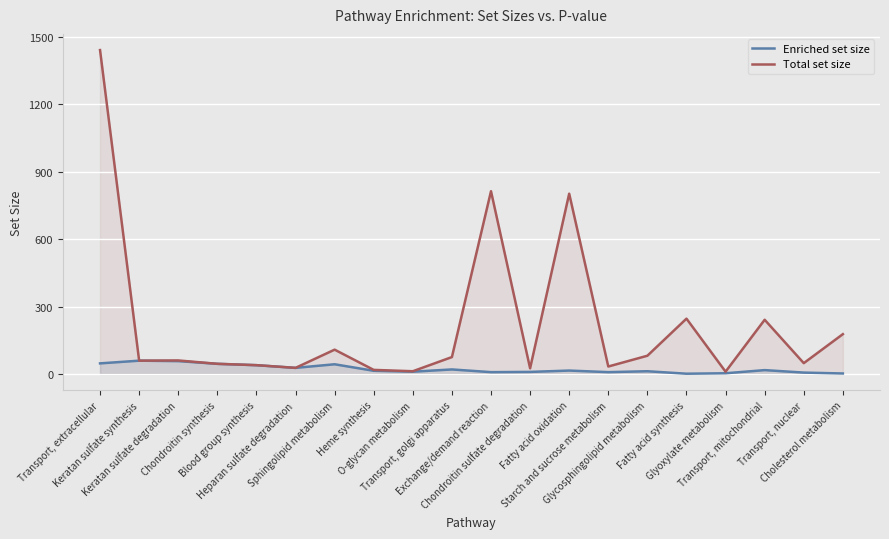

Reading right to left, extract all data points from this chart.

Enriched set size: Cholesterol metabolism=2	Transport, nuclear=6	Transport, mitochondrial=17	Glyoxylate metabolism=3	Fatty acid synthesis=1	Glycosphingolipid metabolism=12	Starch and sucrose metabolism=8	Fatty acid oxidation=15	Chondroitin sulfate degradation=9	Exchange/demand reaction=8	Transport, golgi apparatus=20	O-glycan metabolism=10	Heme synthesis=14	Sphingolipid metabolism=43	Heparan sulfate degradation=27	Blood group synthesis=39	Chondroitin synthesis=45	Keratan sulfate degradation=57	Keratan sulfate synthesis=59	Transport, extracellular=47
Total set size: Cholesterol metabolism=177	Transport, nuclear=48	Transport, mitochondrial=241	Glyoxylate metabolism=10	Fatty acid synthesis=246	Glycosphingolipid metabolism=81	Starch and sucrose metabolism=33	Fatty acid oxidation=802	Chondroitin sulfate degradation=25	Exchange/demand reaction=813	Transport, golgi apparatus=75	O-glycan metabolism=12	Heme synthesis=18	Sphingolipid metabolism=108	Heparan sulfate degradation=27	Blood group synthesis=39	Chondroitin synthesis=45	Keratan sulfate degradation=60	Keratan sulfate synthesis=59	Transport, extracellular=1441